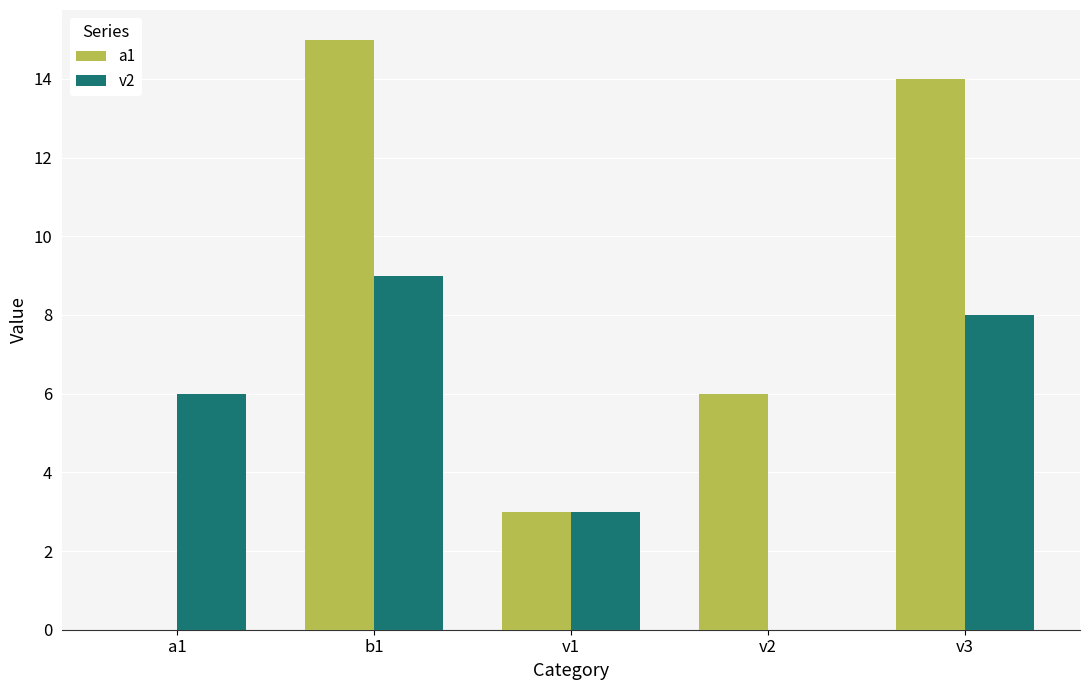

Which series has the largest range (max minus min)?

a1